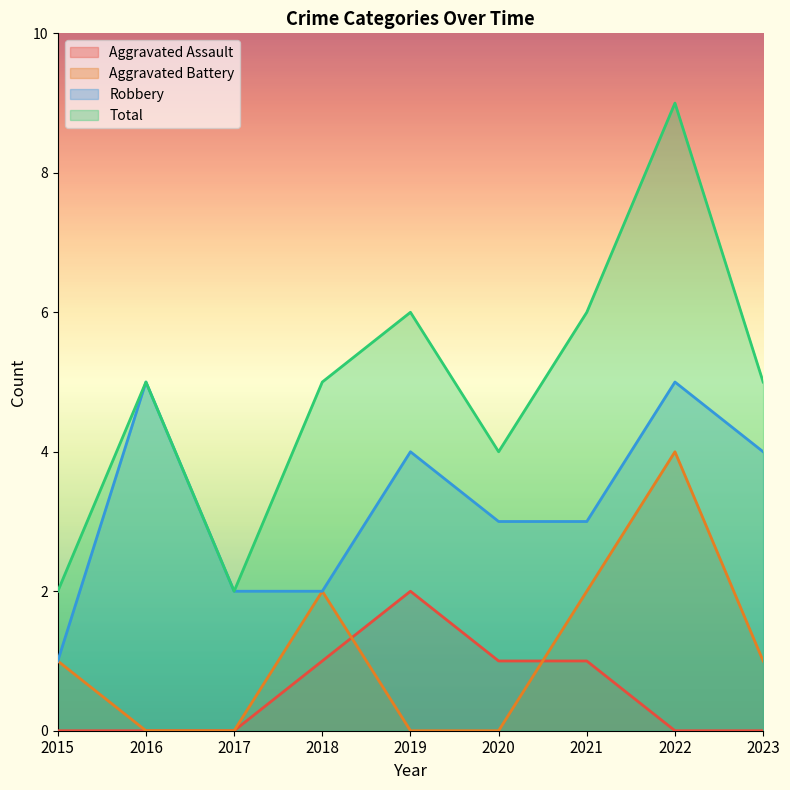

True or false: Total and Aggravated Battery cross at least once.

False